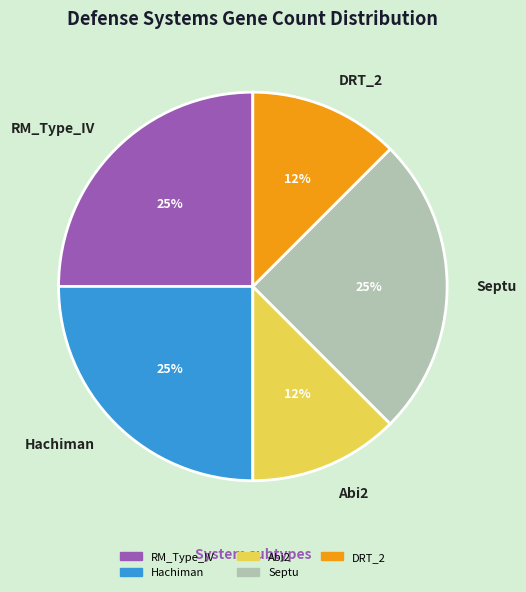

Combined, do Hachiman and Abi2 account for over 50%?

No